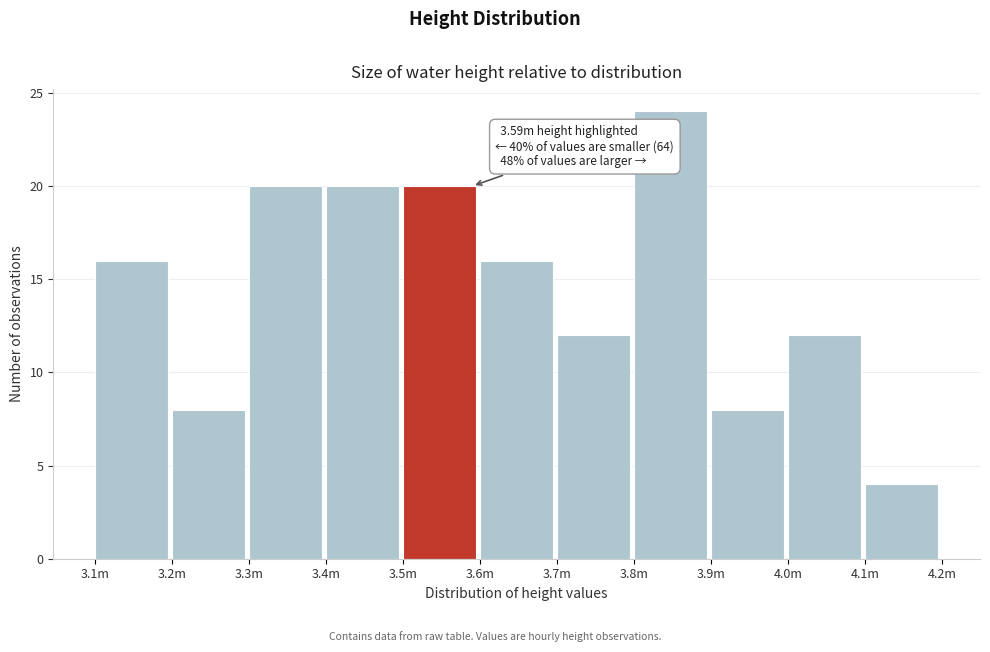

Reading left to right, extract all data points from this chart.

3.1m=16	3.2m=8	3.3m=20	3.4m=20	3.5m=20	3.6m=16	3.7m=12	3.8m=24	3.9m=8	4.0m=12	4.1m=4